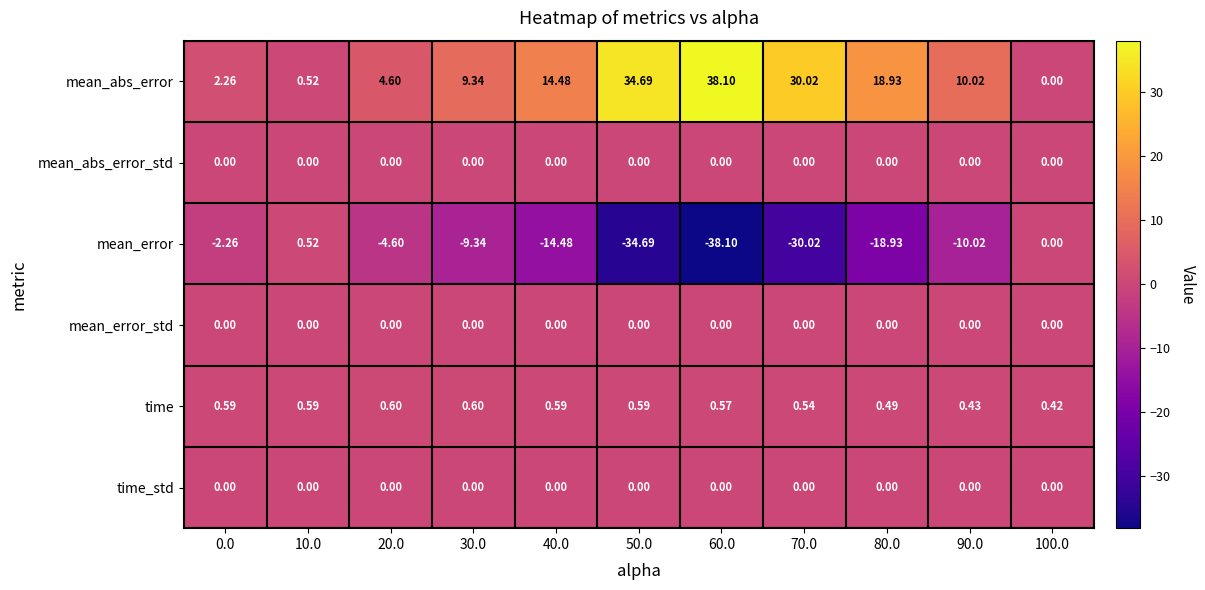

How many values in the mean_abs_error series are below 10?

5